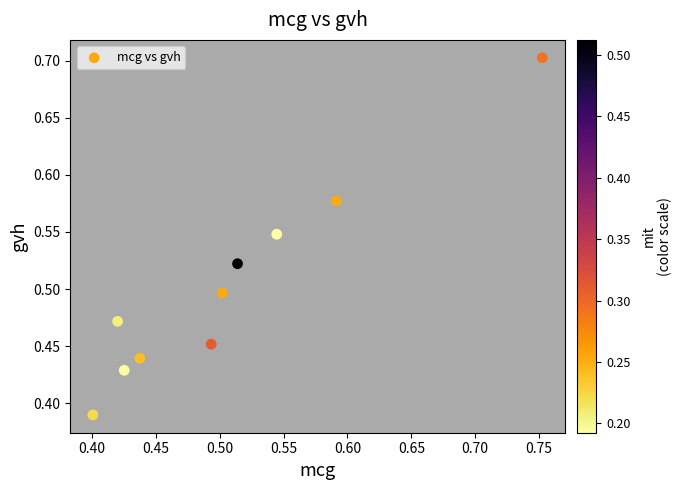

What is the range of Y values (max minus min)?

0.3